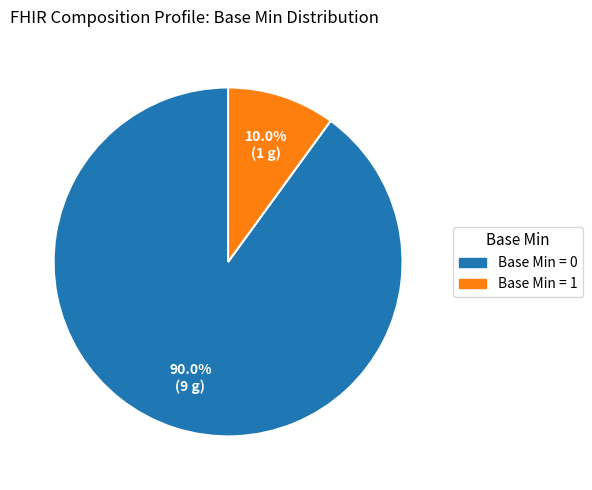

Rank the categories by value from lowest to highest.

Base Min = 1, Base Min = 0